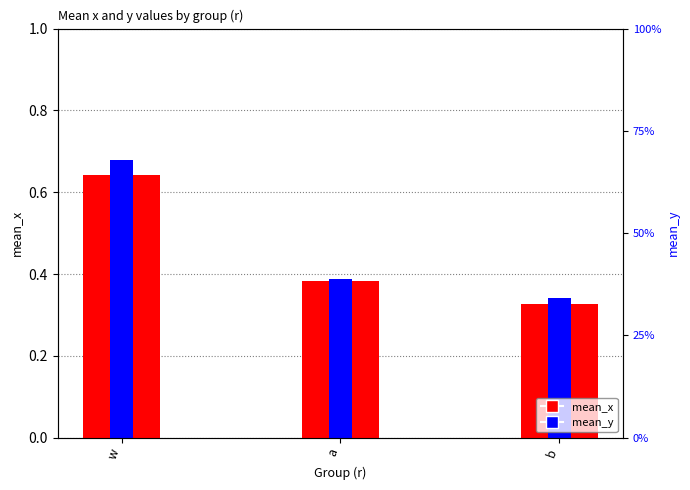

At which label does mean_y reach its peak?

w